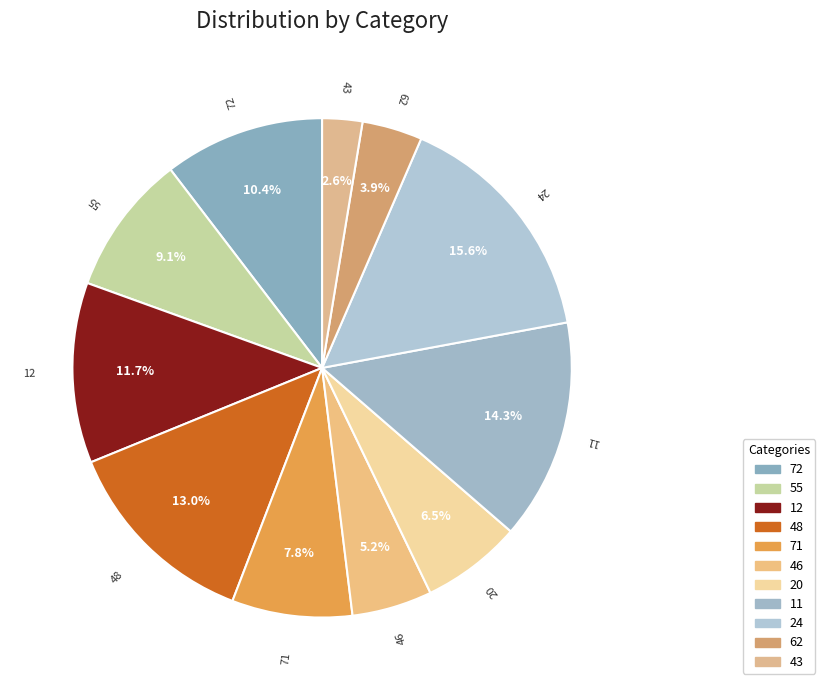

How many slices are in this pie chart?

11